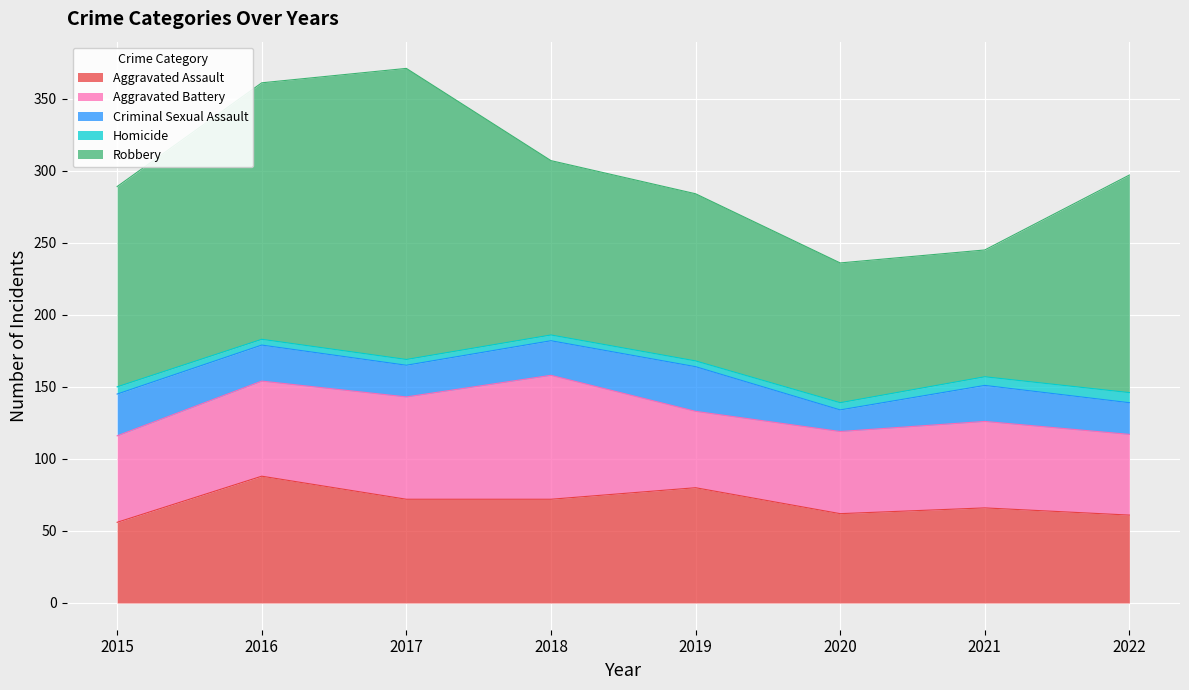

How many values in the Aggravated Assault series are below 72?

4